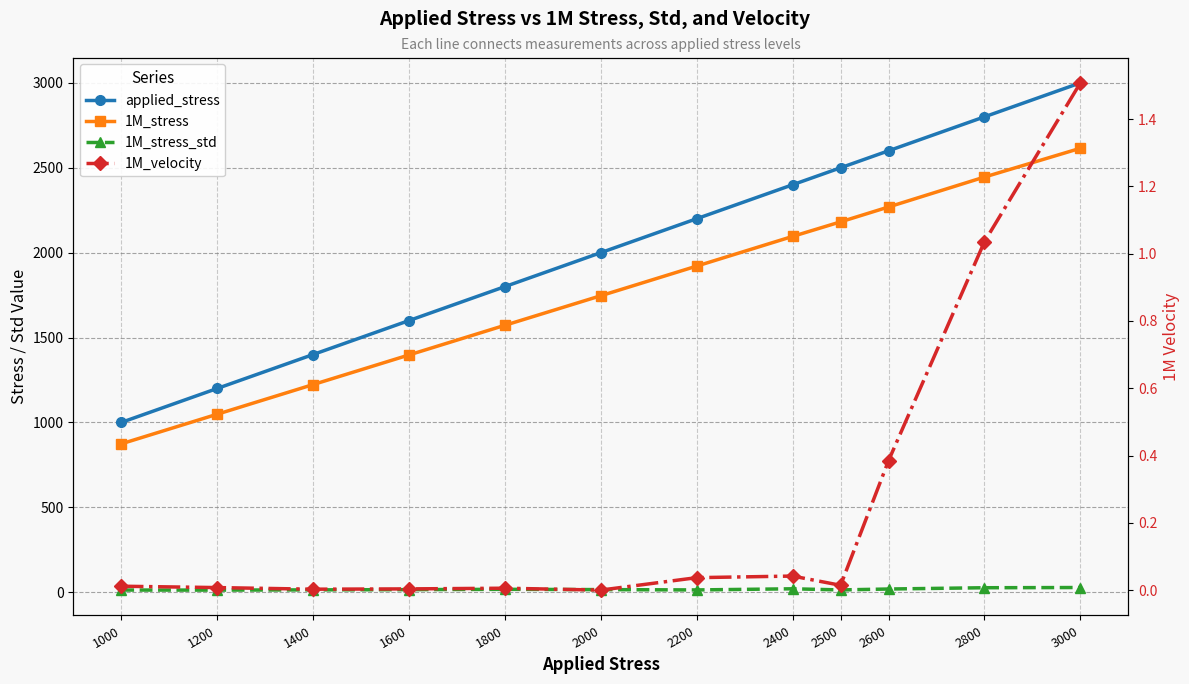

True or false: applied_stress has more than 2 points higher than both neighbors.

False